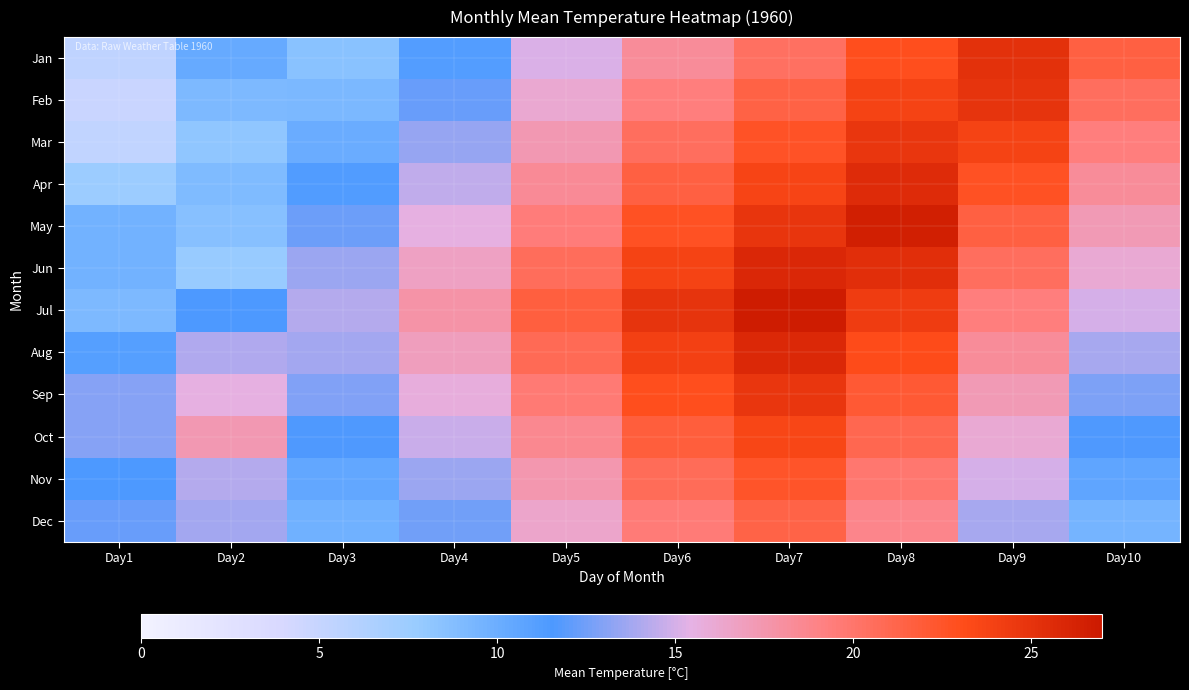

At which category is the sum across all series the highest?

Day7